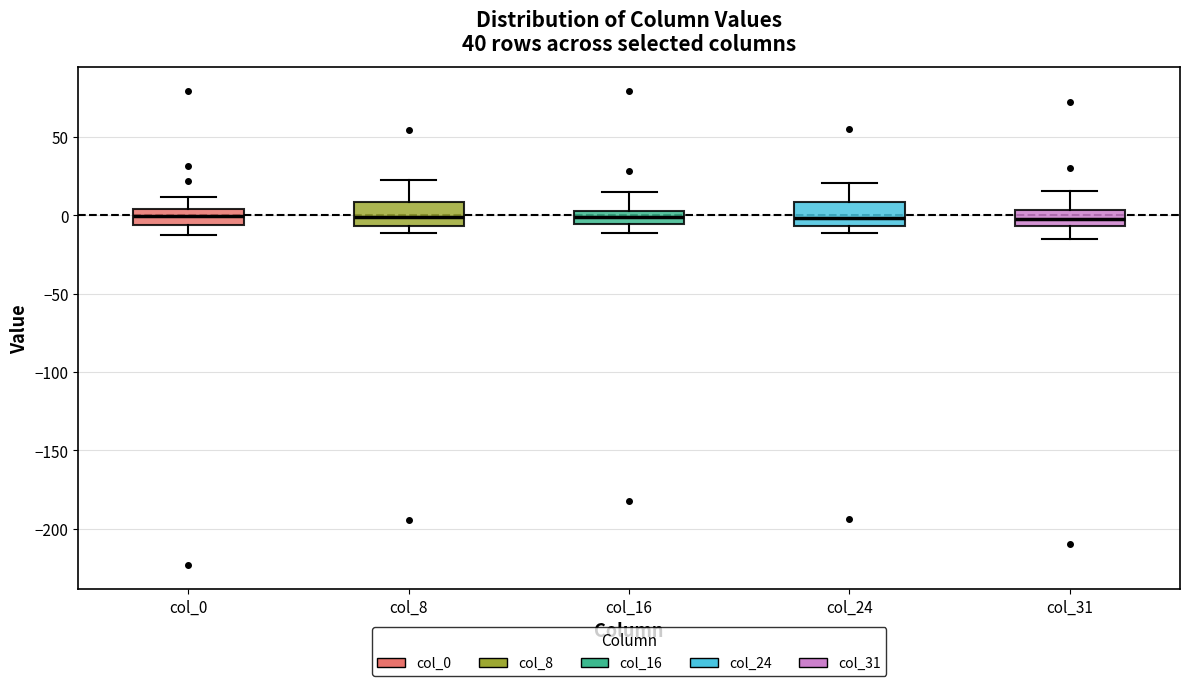

Reading left to right, read every box against the y-axis: the position of its median line, the range the box covers, and the ends of its whiskers. The values are not printed on the chart, so give them approximately, as read against the axis.

col_0: median 0, box -5 to 5, whiskers -10 to 10
col_8: median 0, box -5 to 10, whiskers -10 to 25
col_16: median 0, box -5 to 5, whiskers -10 to 15
col_24: median 0, box -5 to 10, whiskers -10 to 20
col_31: median 0, box -5 to 5, whiskers -15 to 15